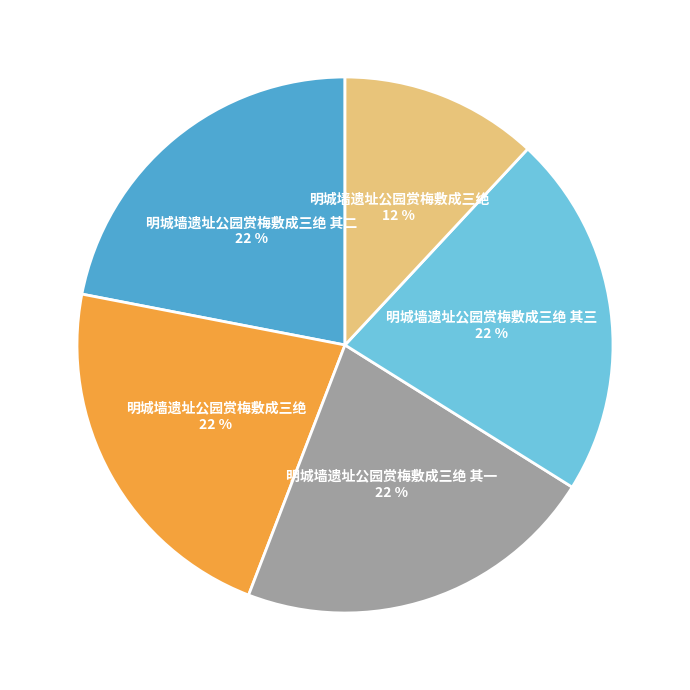

Is there a majority slice in this chart?

No